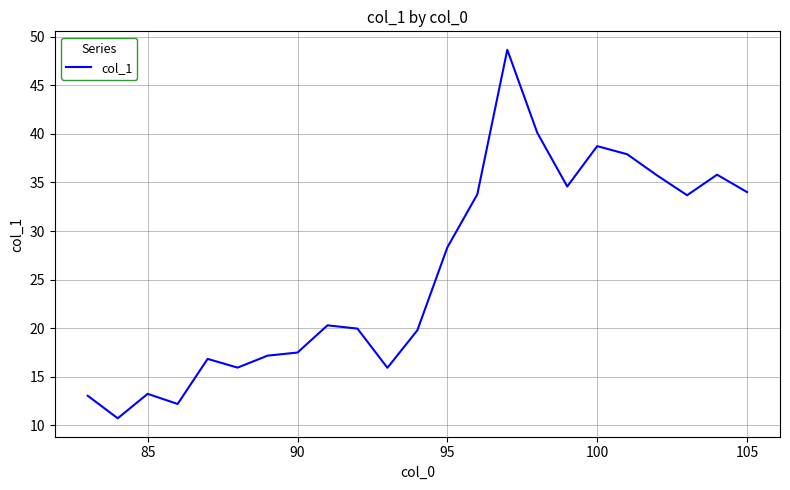

What is the difference between the maximum and minimum values?

37.9